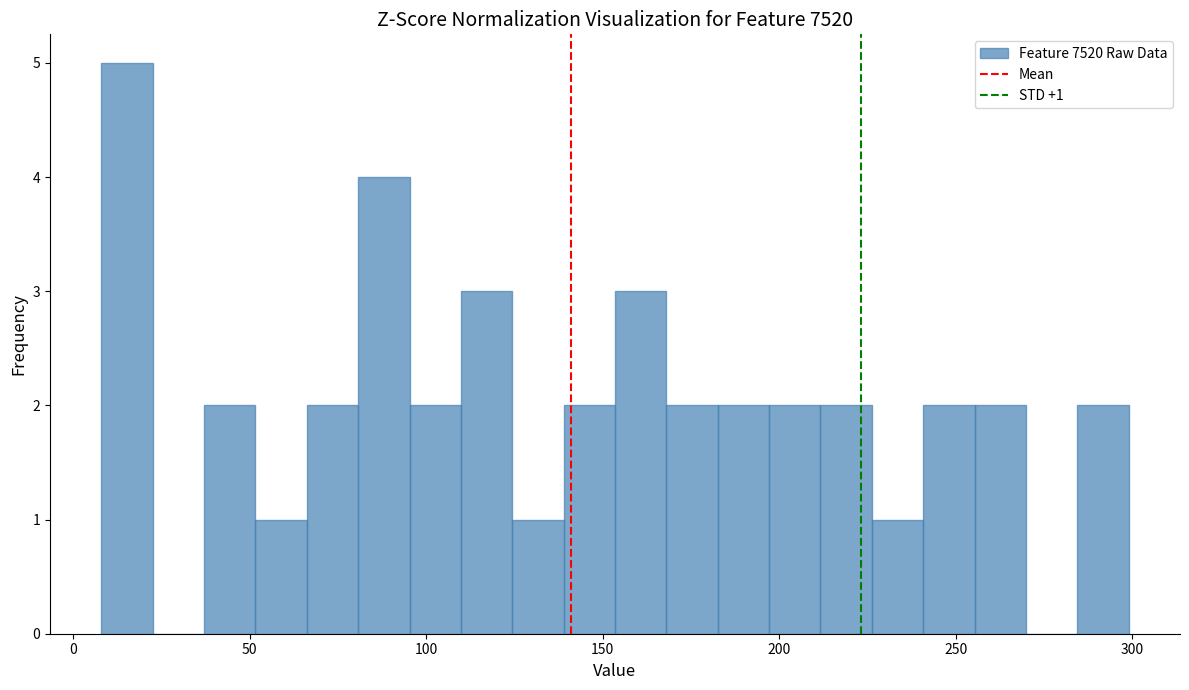

Read against the x-axis, roughly where is the centre of the tallest bar?

15